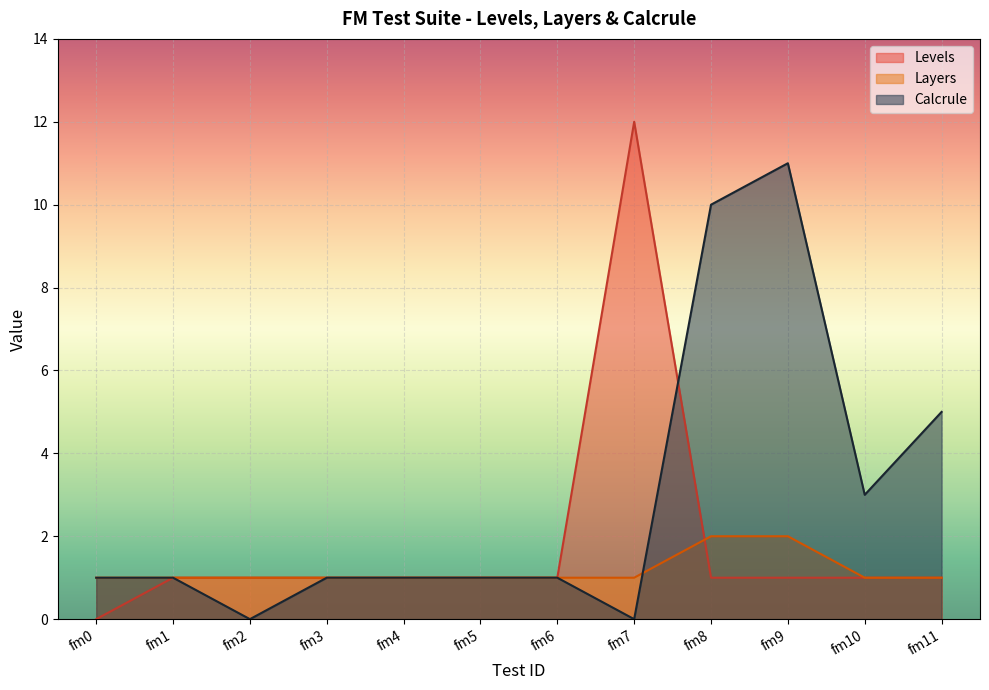

How many data points in Calcrule are above 1?

4